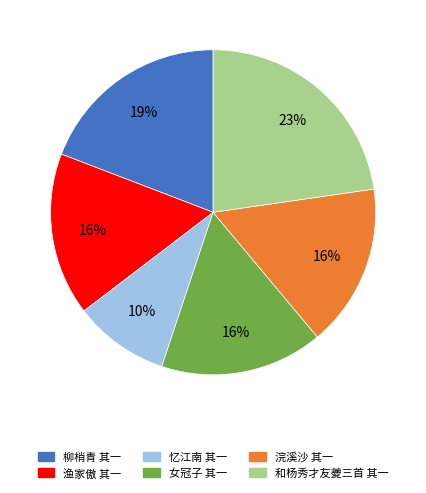

Is there a majority slice in this chart?

No